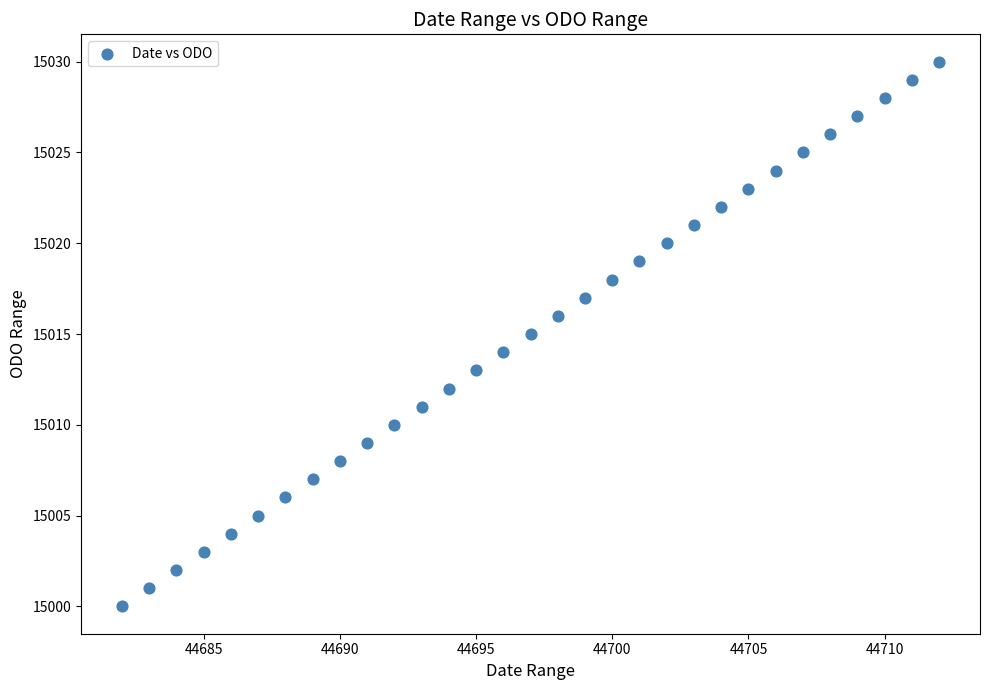

What is the range of Y values (max minus min)?

30